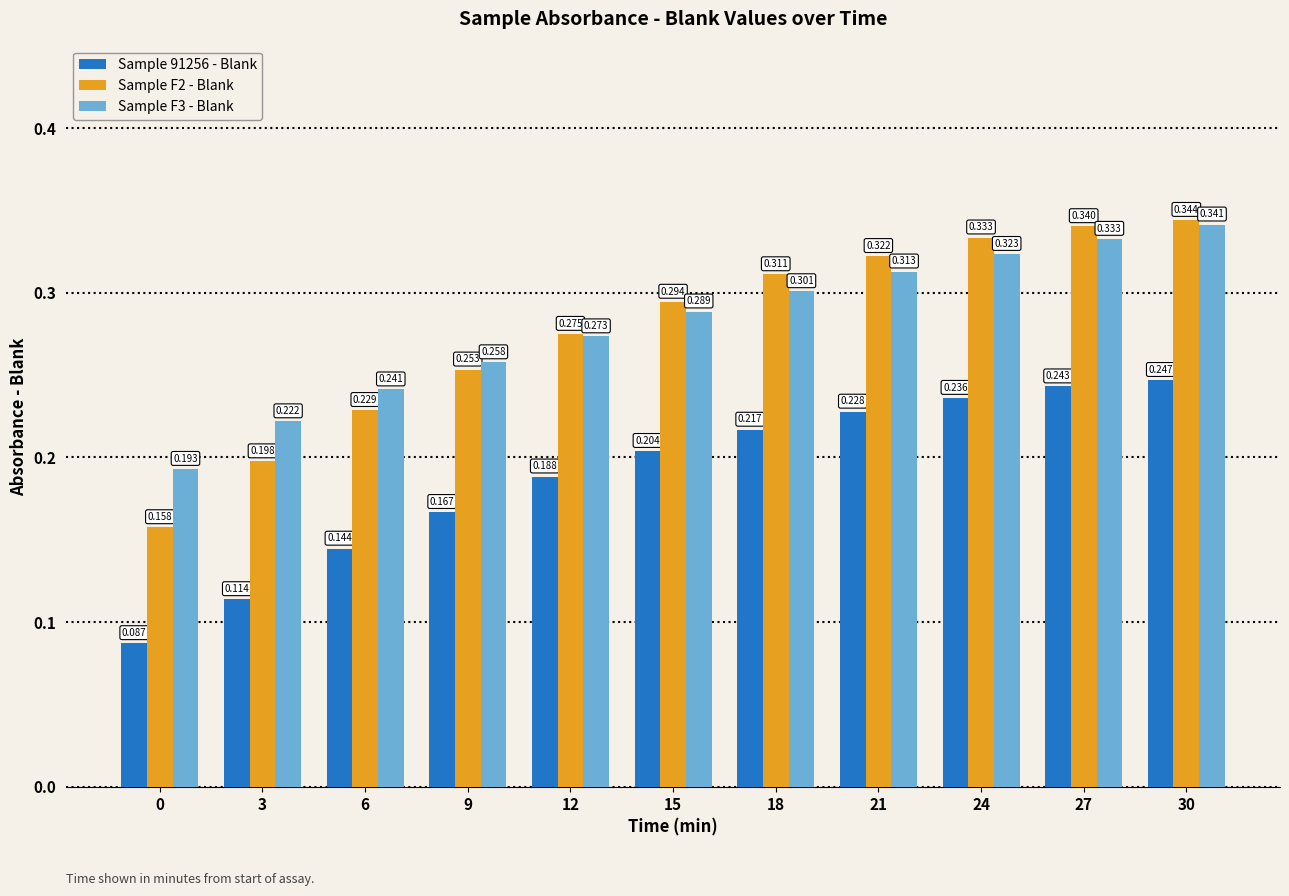

Is the value of Sample F3 - Blank at 21 greater than the value of Sample 91256 - Blank at 6?

Yes